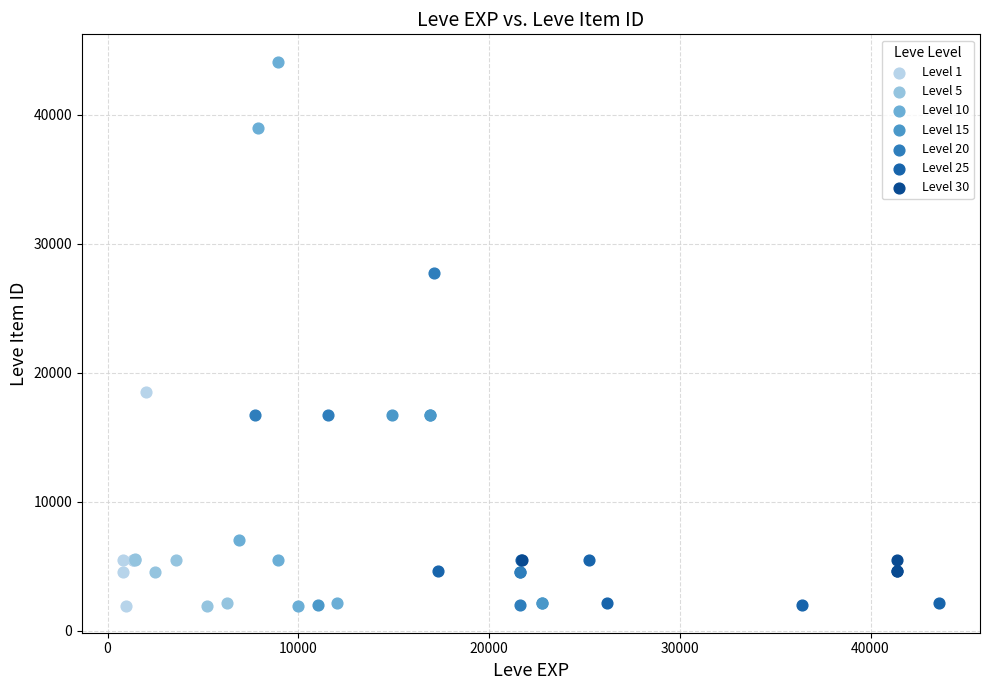

Which series has the largest Y range (max minus min)?

Level 10